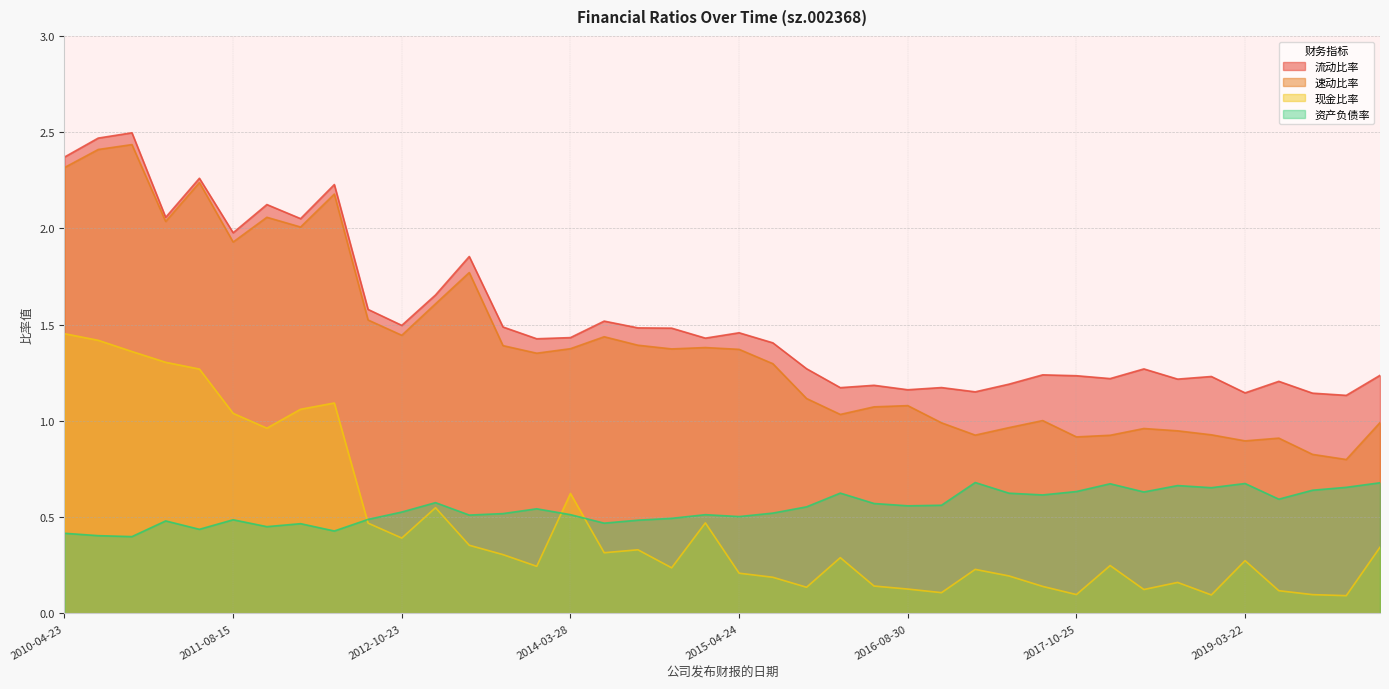

Which series has the largest total across all categories?

流动比率